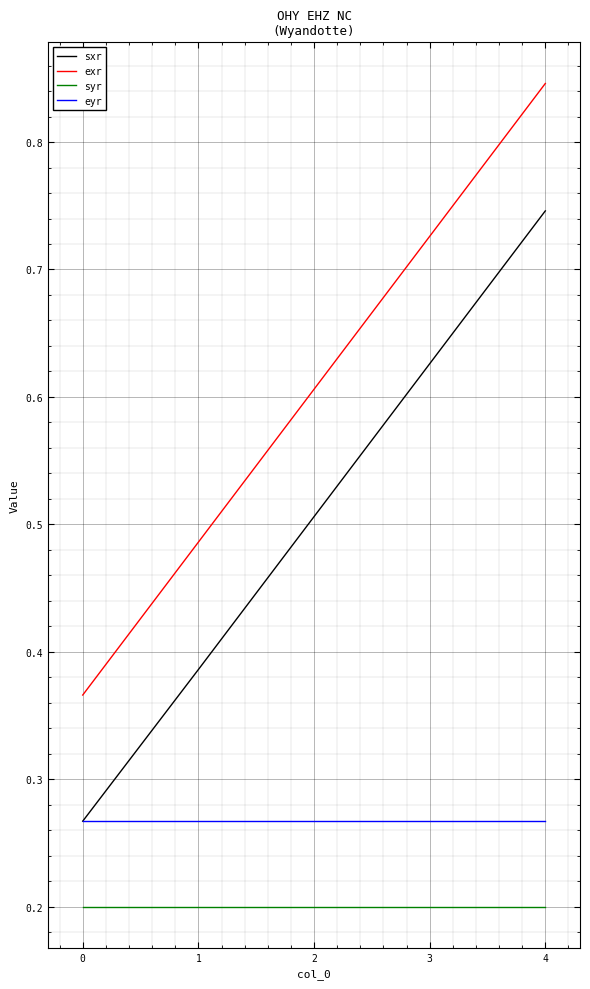

Is the value of sxr at 0 greater than the value of syr at 2?

Yes